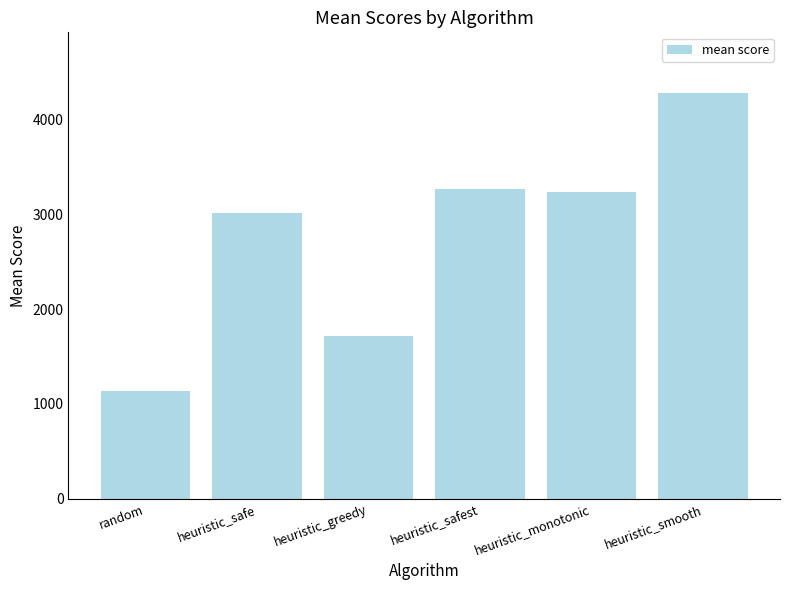

What is the difference between the values at heuristic_smooth and heuristic_safest?

1008.1